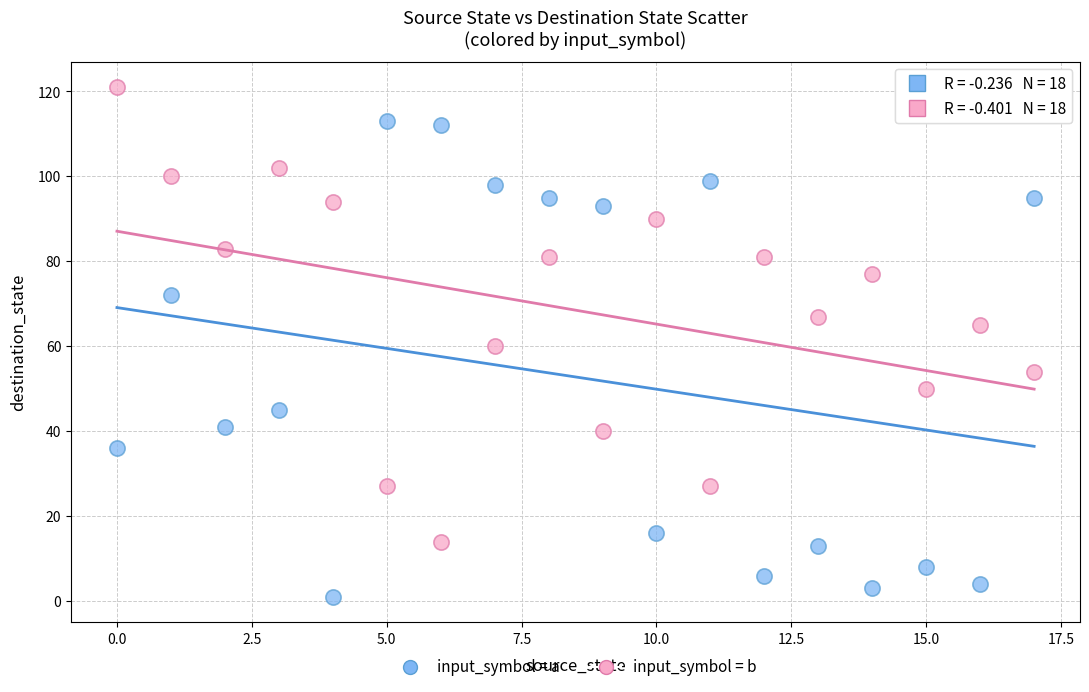

Which series reaches the minimum Y coordinate?

input_symbol = a